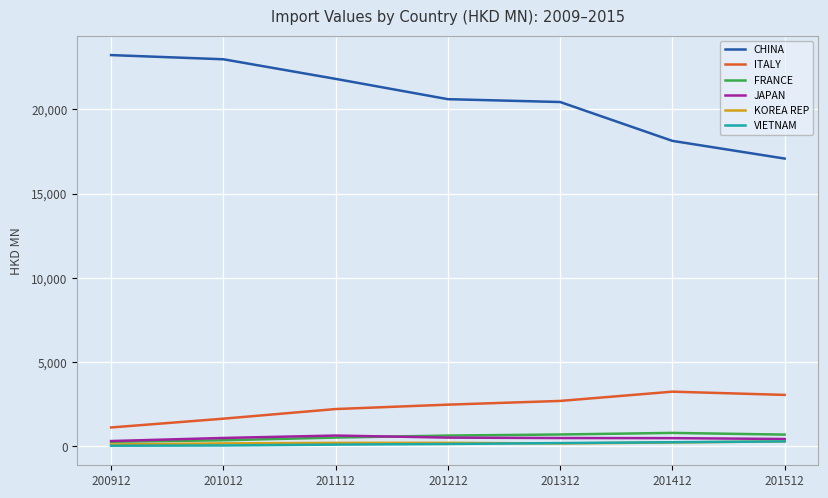

True or false: ITALY and VIETNAM cross at least once.

False